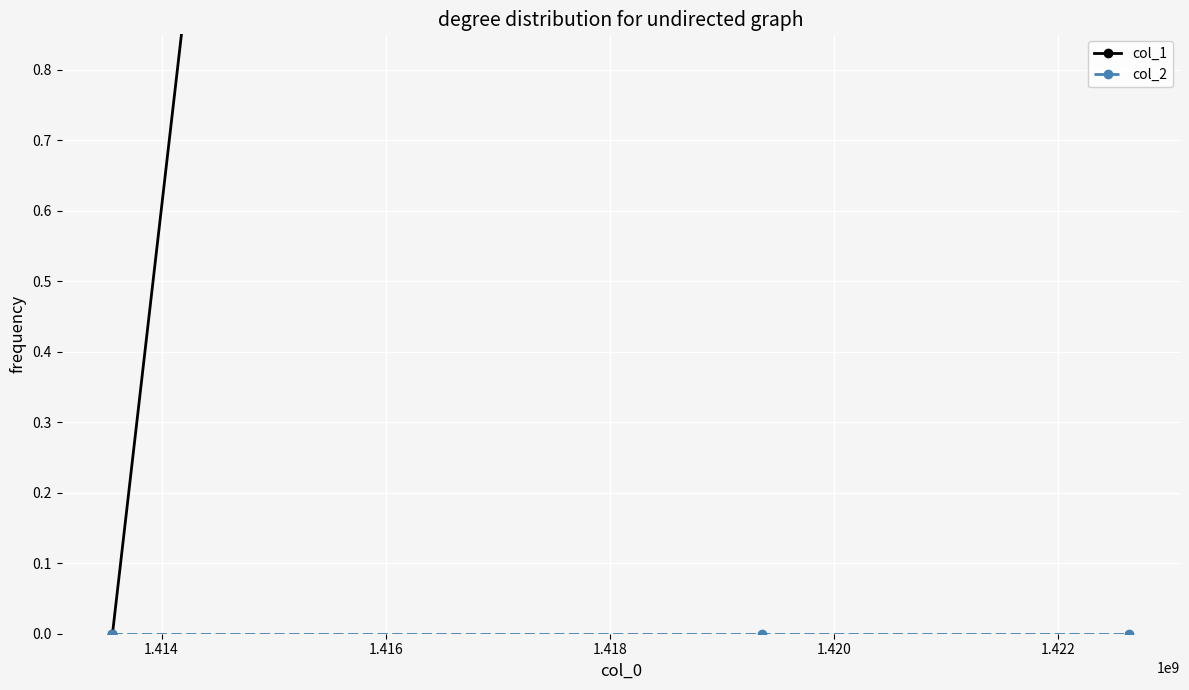

What is the total value across all series at 1.416?

8